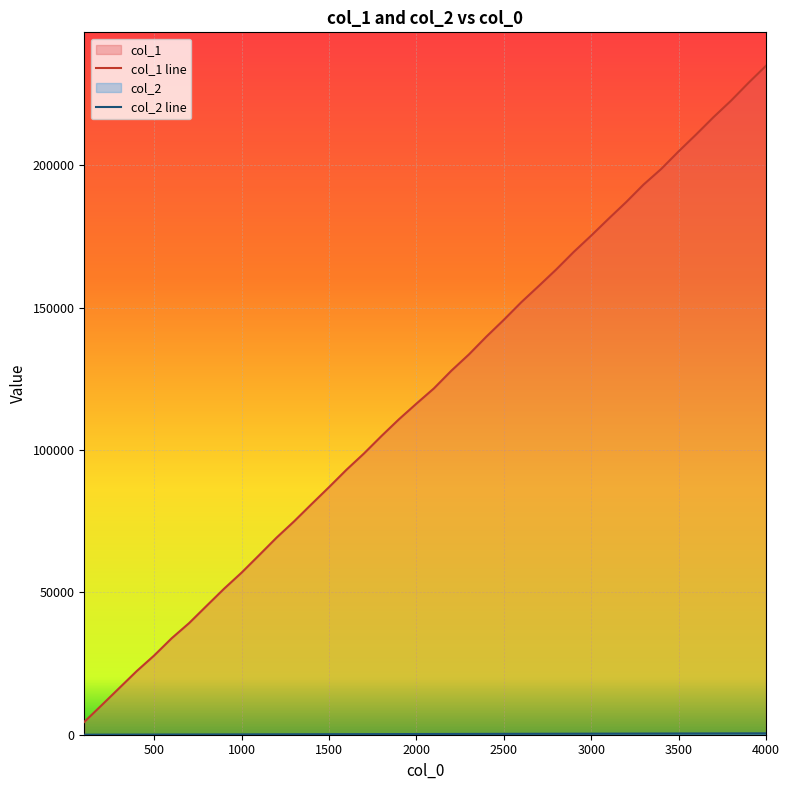

What is the minimum value for col_2 line?

9